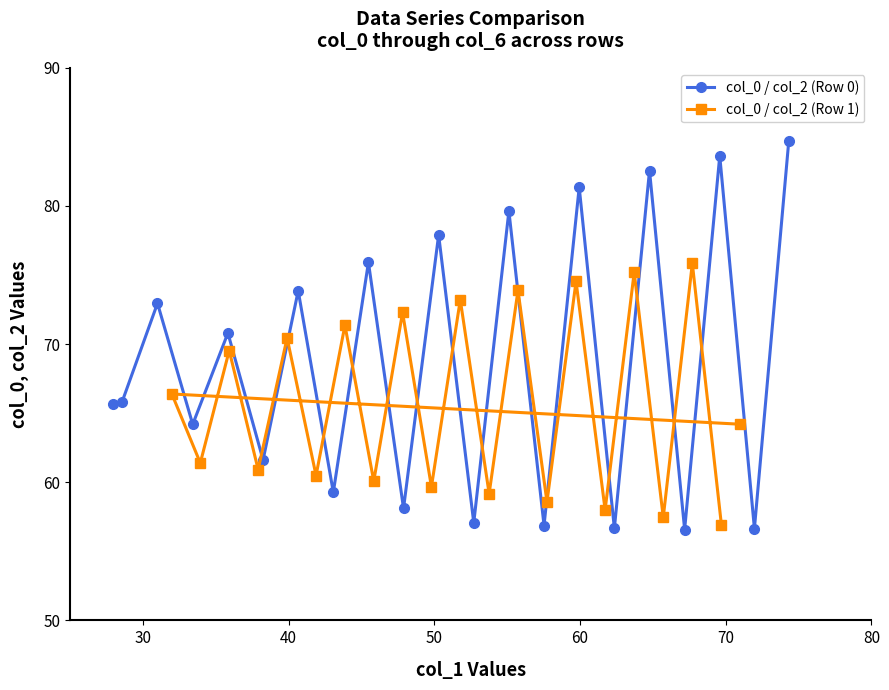

What is the value of the col_0 / col_2 (Row 0) point at the 7th from the left?

73.9